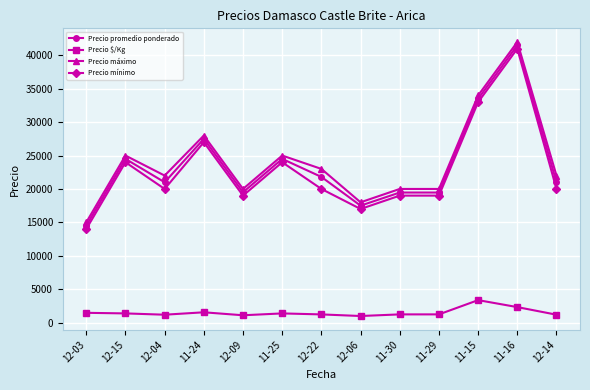

What is the lowest value of the Precio mínimo series?

14000